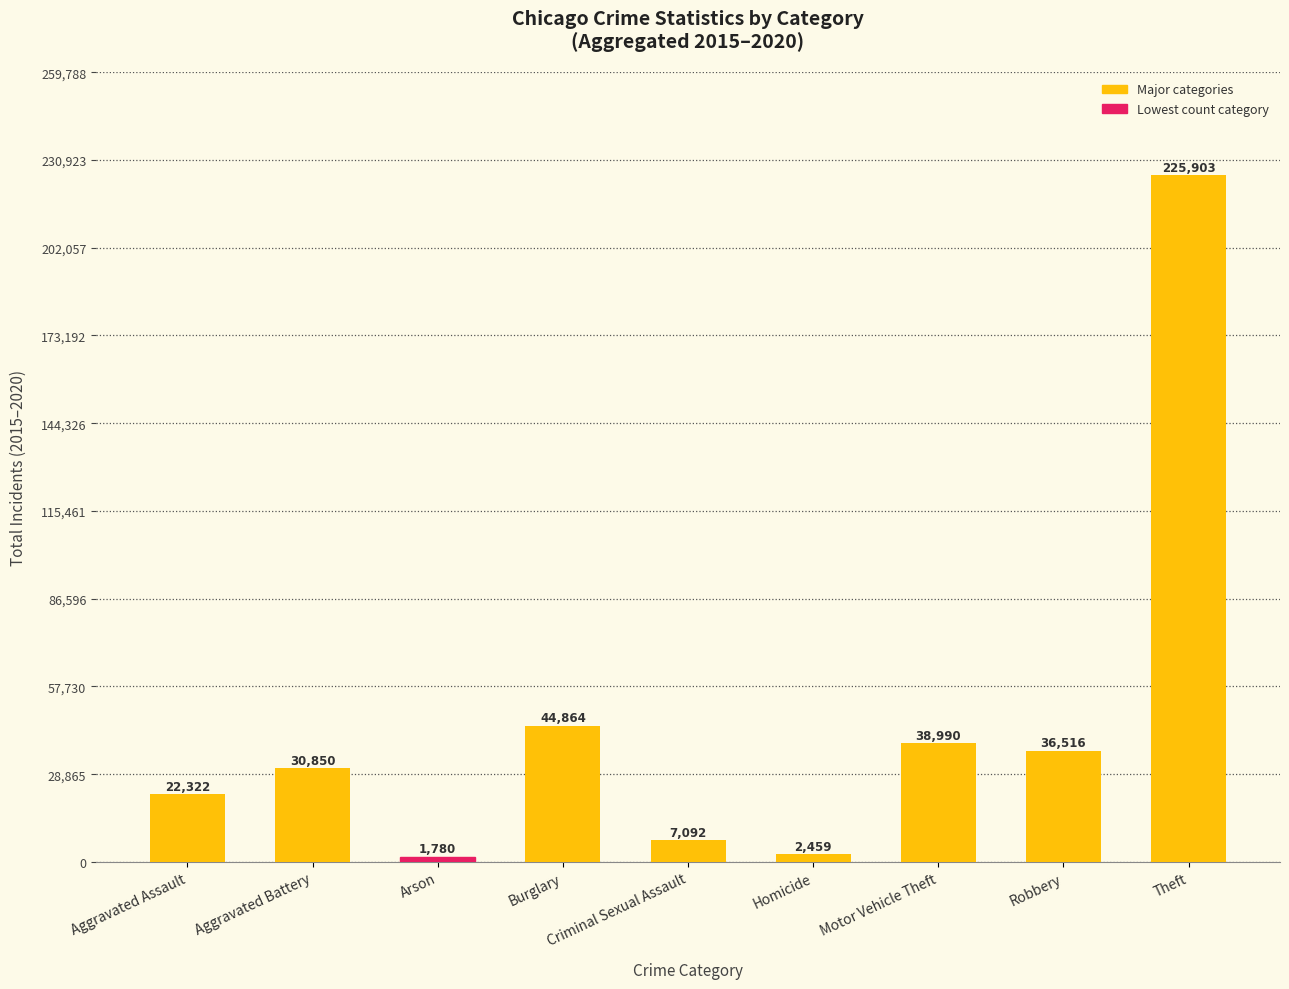

List the labels in order of value, largest first.

Theft, Burglary, Motor Vehicle Theft, Robbery, Aggravated Battery, Aggravated Assault, Criminal Sexual Assault, Homicide, Arson